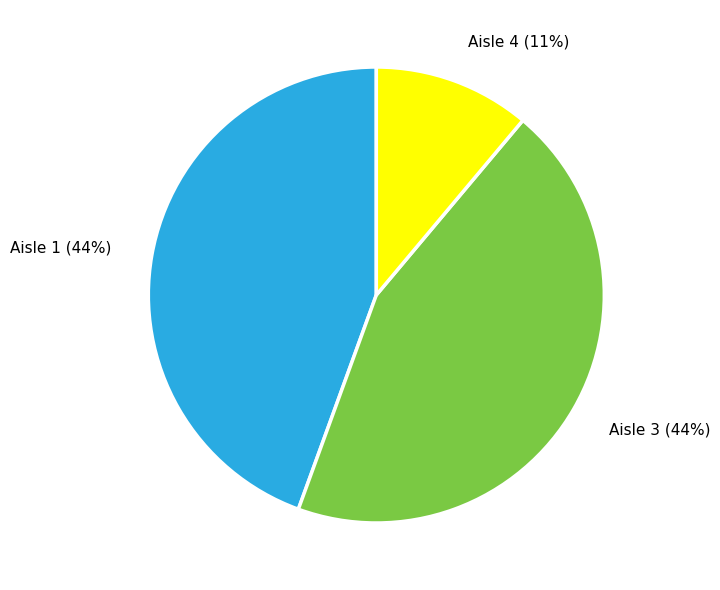

Is Aisle 1 (44%) the majority of the pie?

No